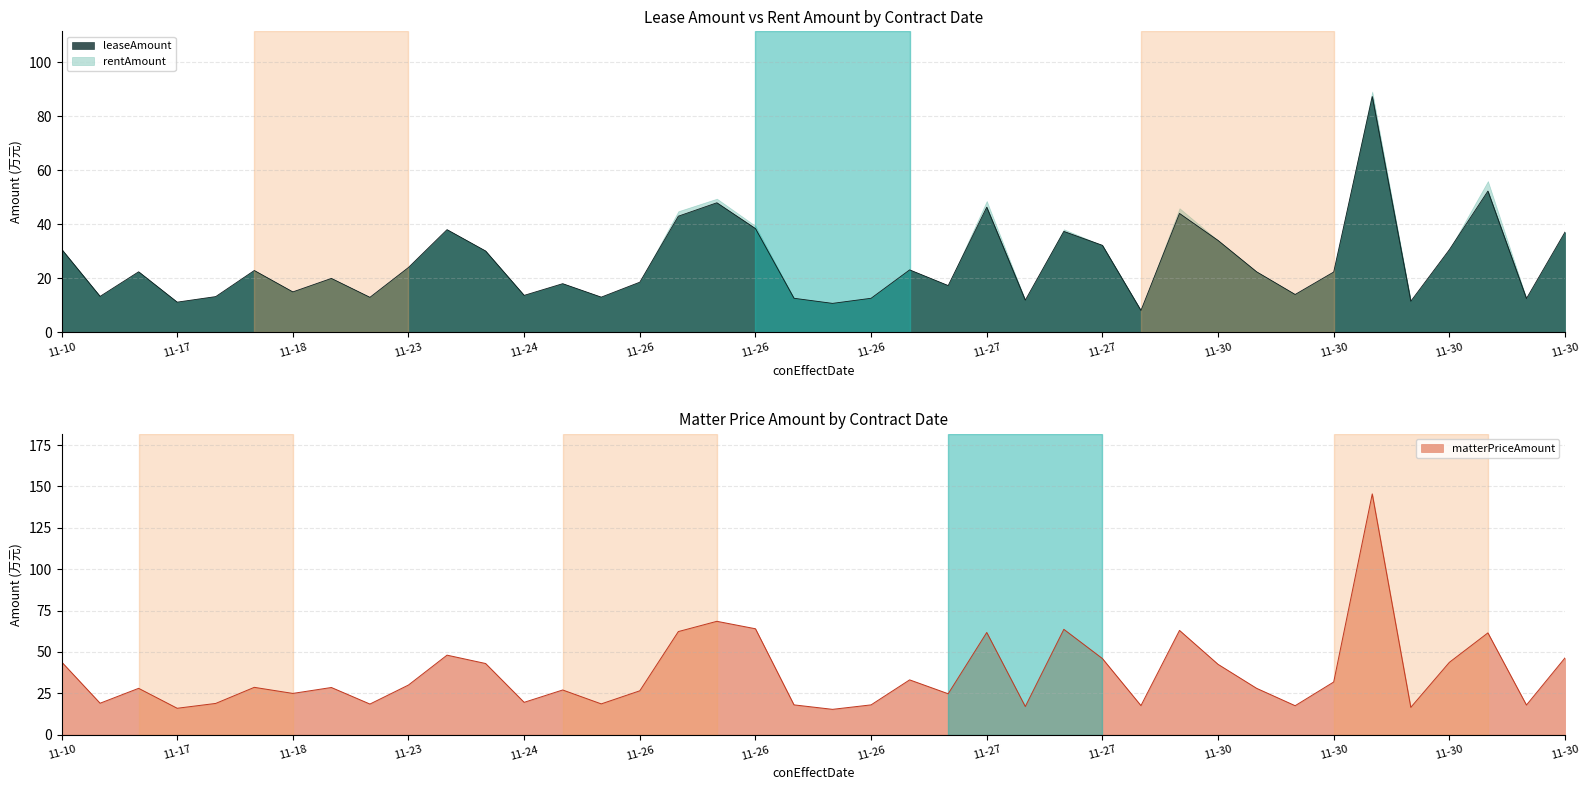

True or false: rentAmount and leaseAmount cross at least once.

False